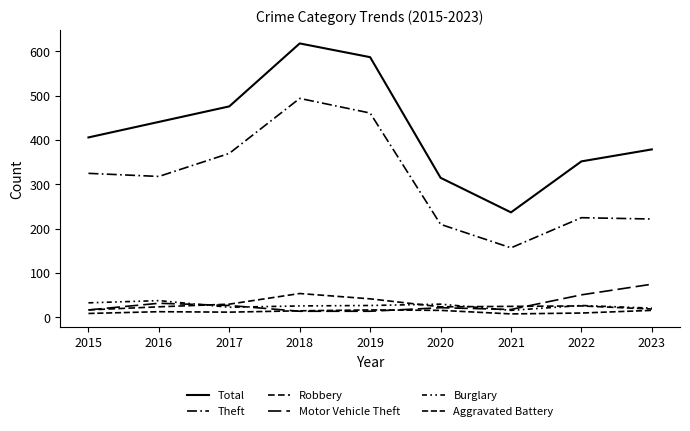

Where is the first local minimum for Robbery?

2020